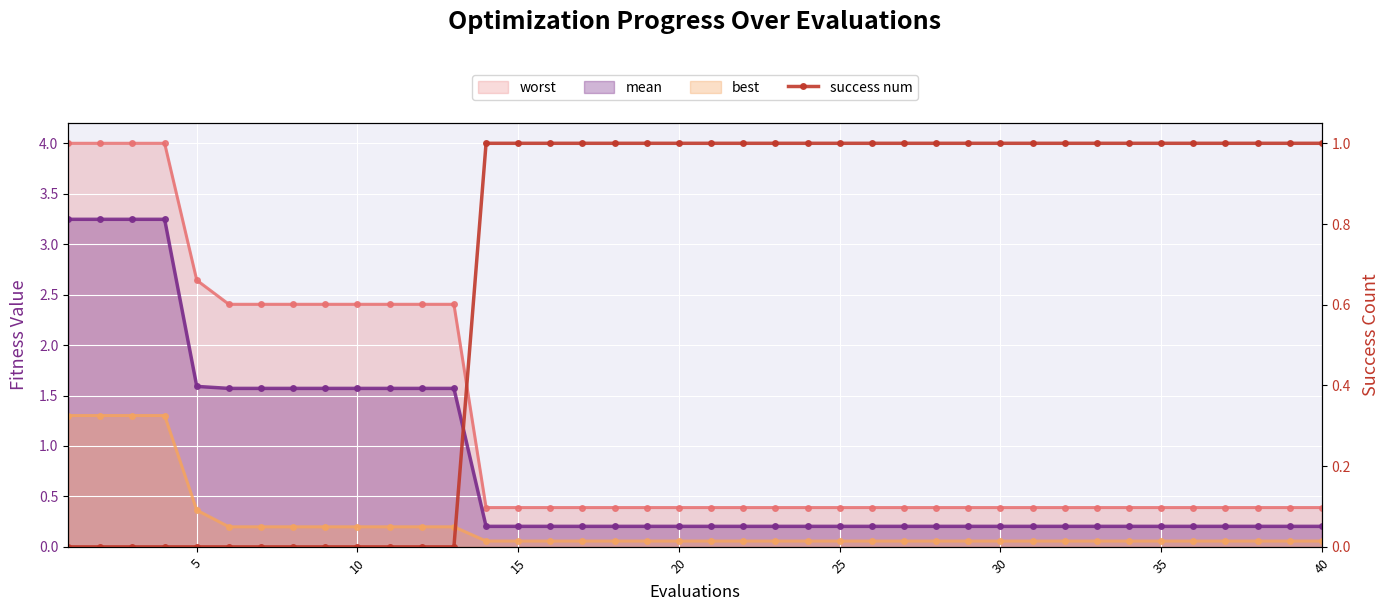

The value at 30 is 1. True or false?

False